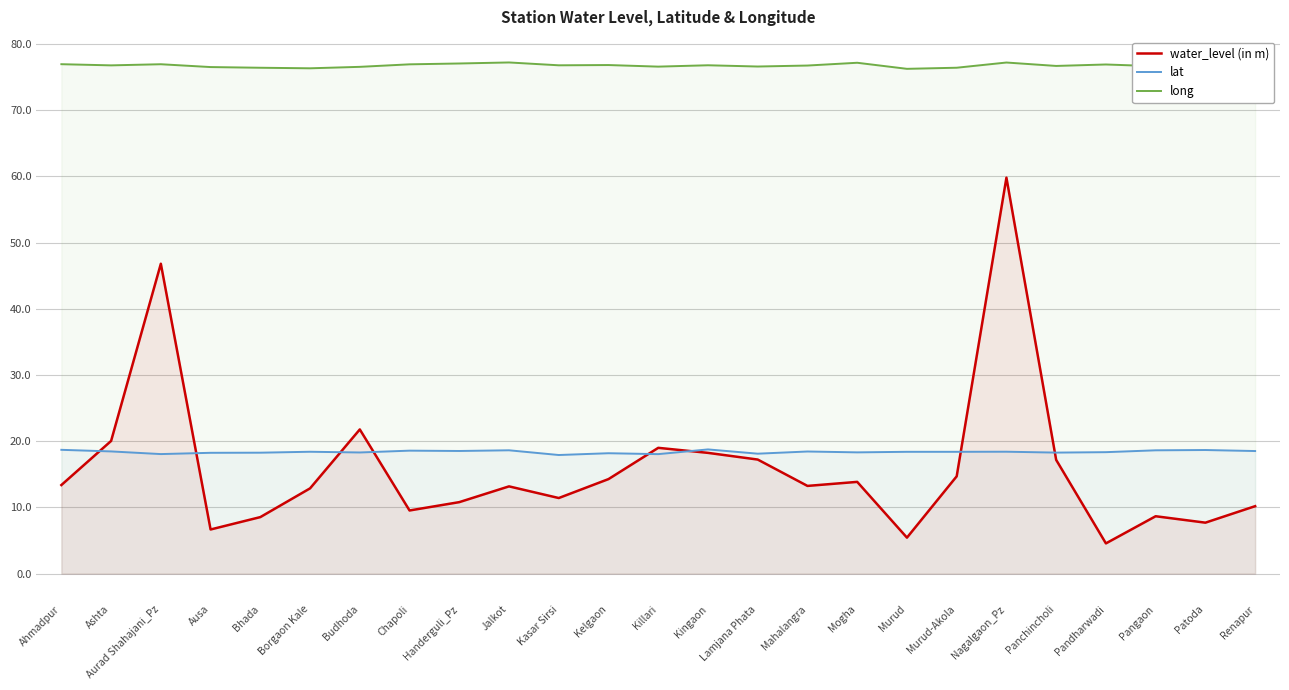

What is the average value of the lat series?

18.4